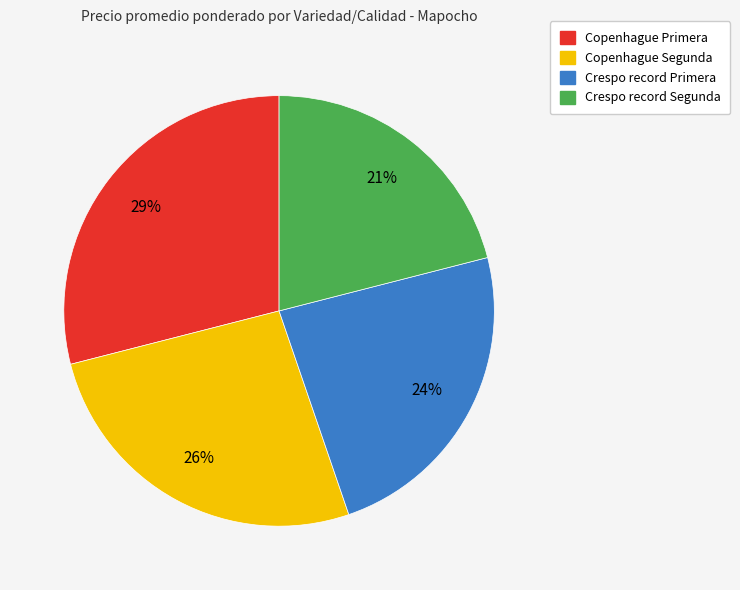

How many slices are in this pie chart?

4